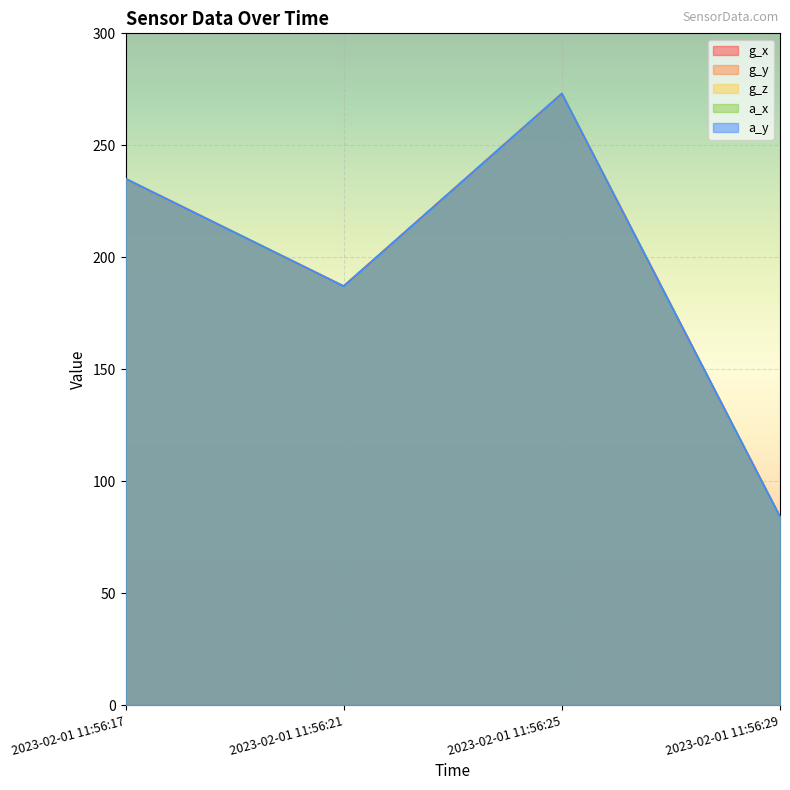

Which has a higher value, 2023-02-01 11:56:21 or 2023-02-01 11:56:25?

2023-02-01 11:56:25